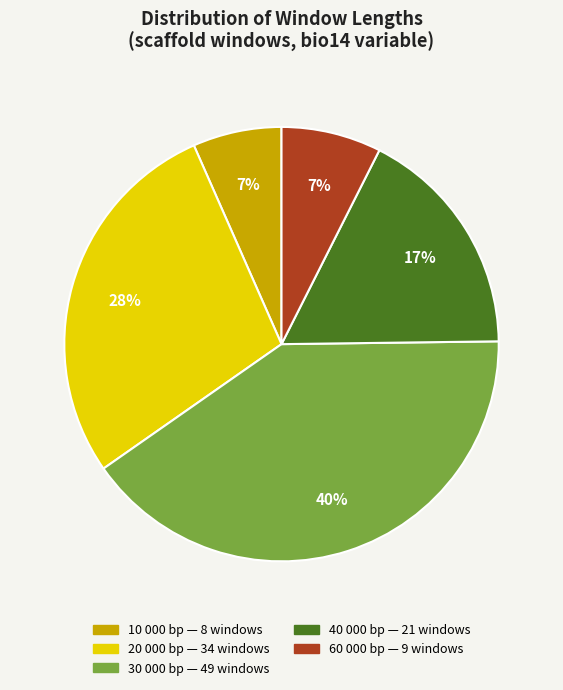

Does any single category account for the majority?

No